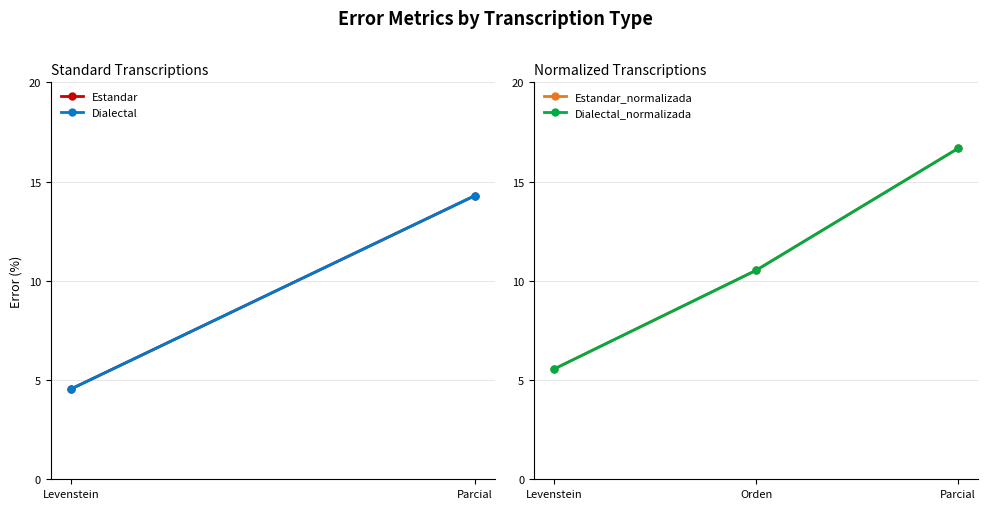

Does the chart have visible grid lines?

Yes